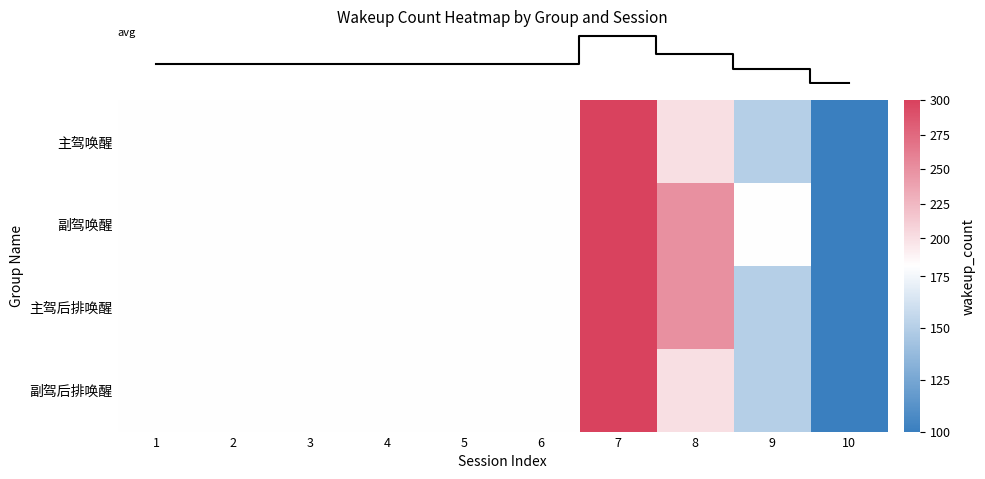

Which has a higher value, 6 or 5?

6